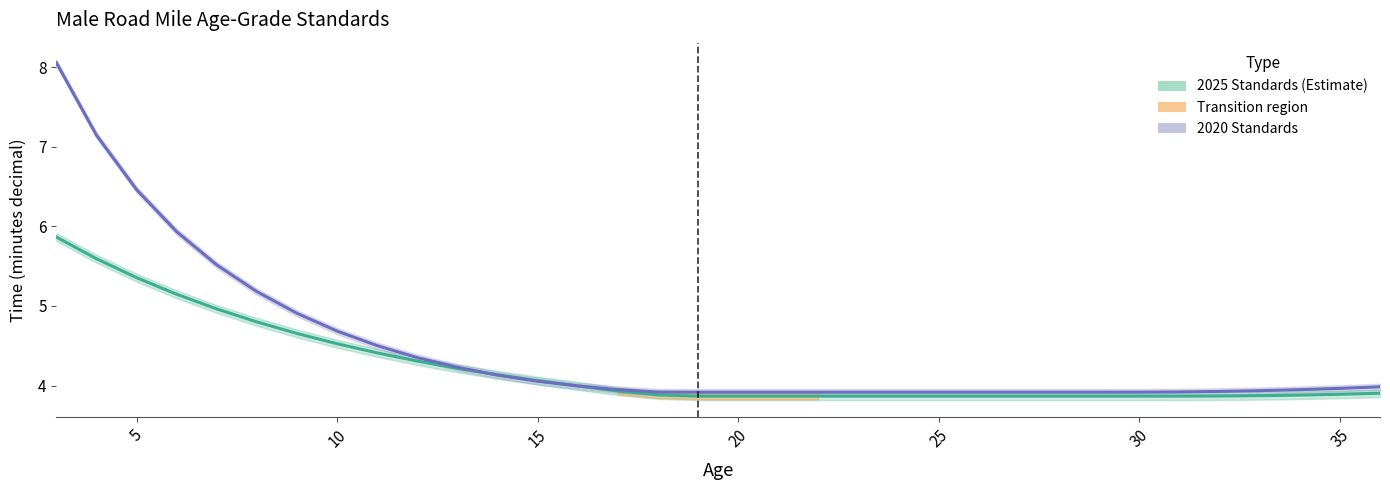

Which series has the largest total across all categories?

2020 Standards